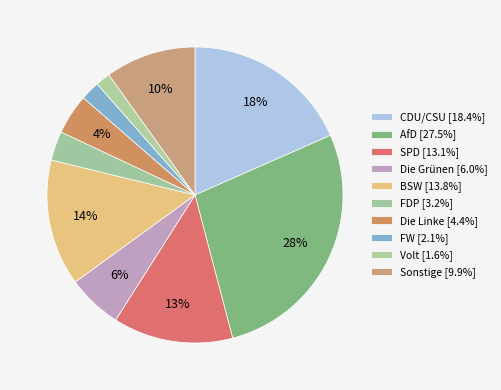

What percentage is NOT represented by FW?

97.9%